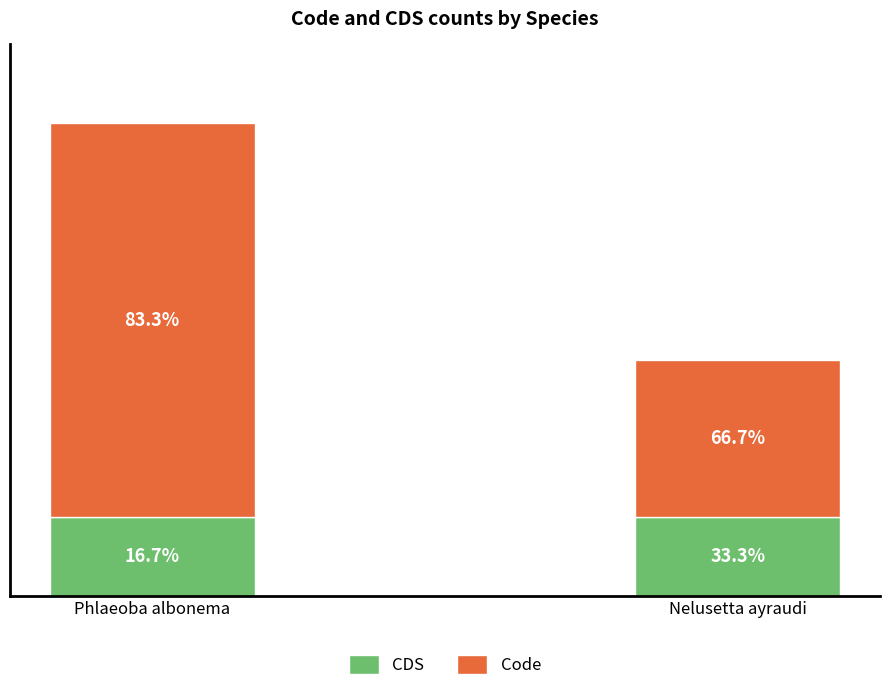

At which category is the sum across all series the highest?

Phlaeoba albonema